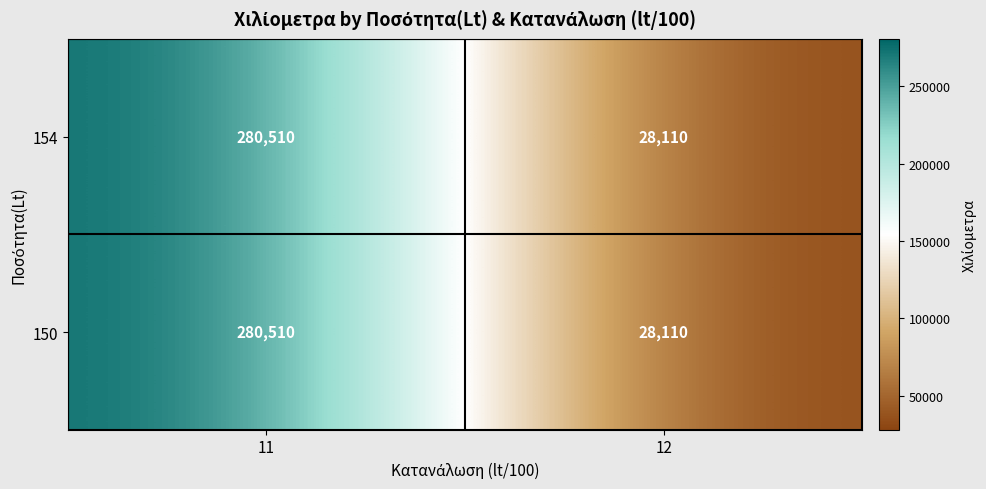

List the labels in order of 154 value, smallest first.

12, 11